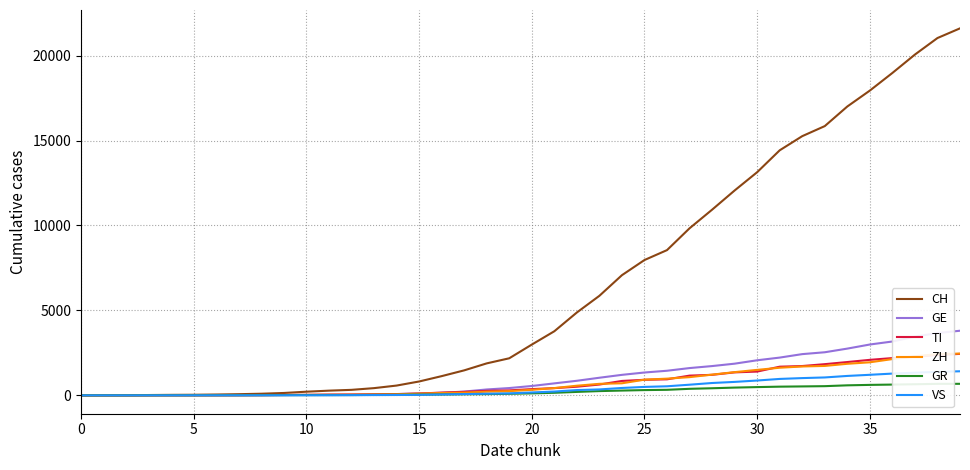

What are all the series names shown in the legend?

CH, GE, TI, ZH, GR, VS